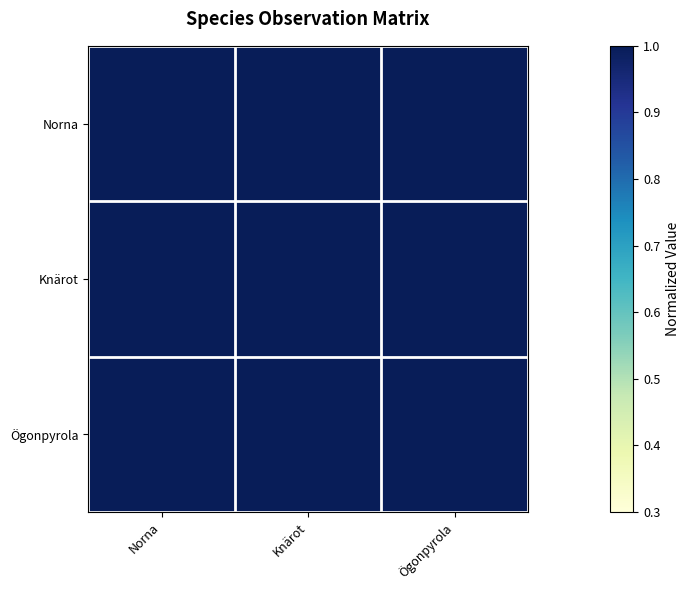

What is the total value across all series at Ögonpyrola?

3.0